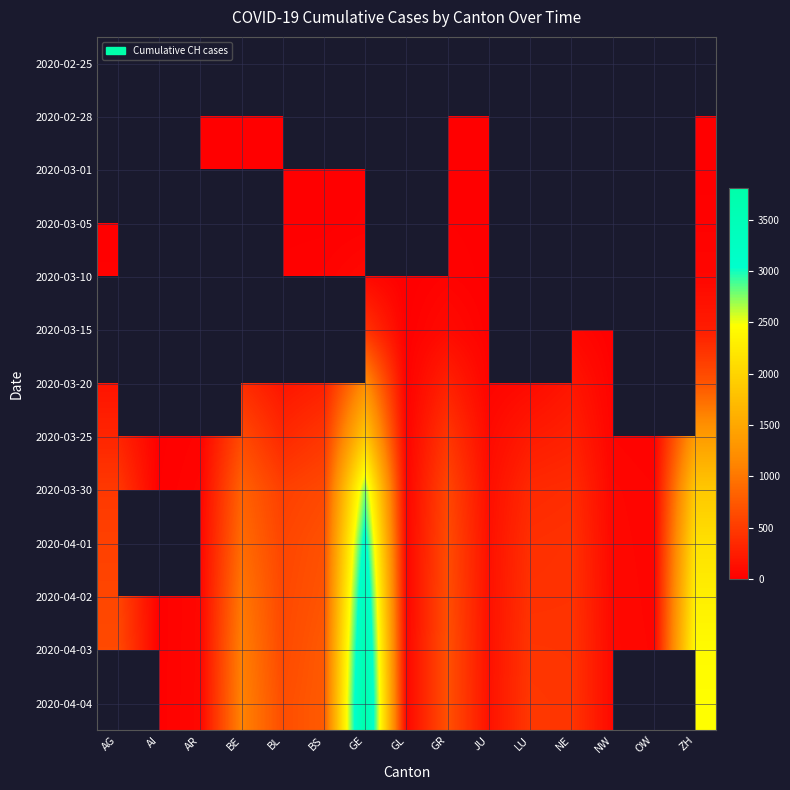

What is the minimum value shown in the chart?

1.0